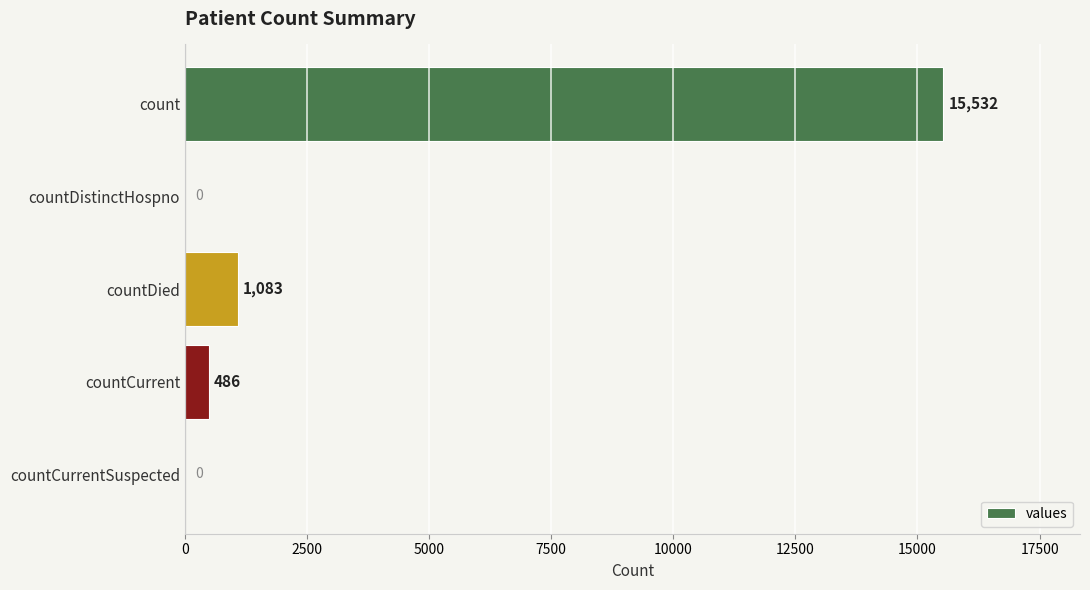

The value at count is 24819. True or false?

False